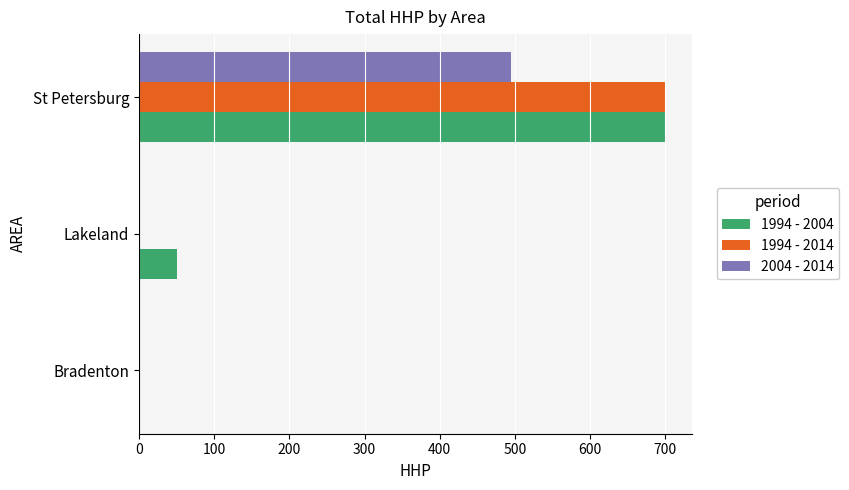

What is the total value across all series at Lakeland?

50